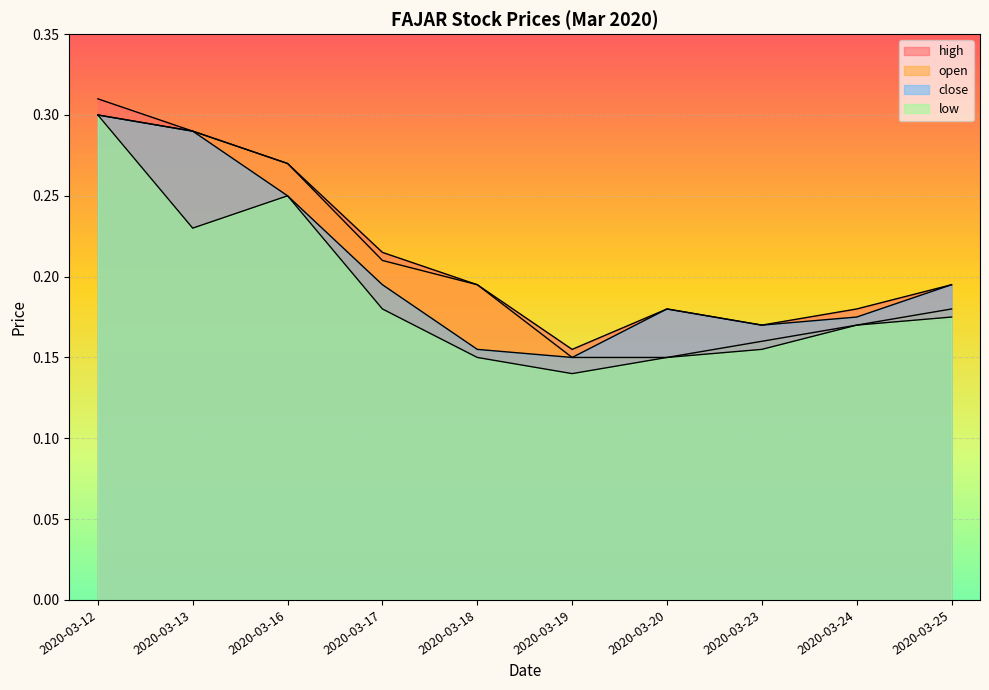

The low series shows 0.2 at 2020-03-16. True or false?

False